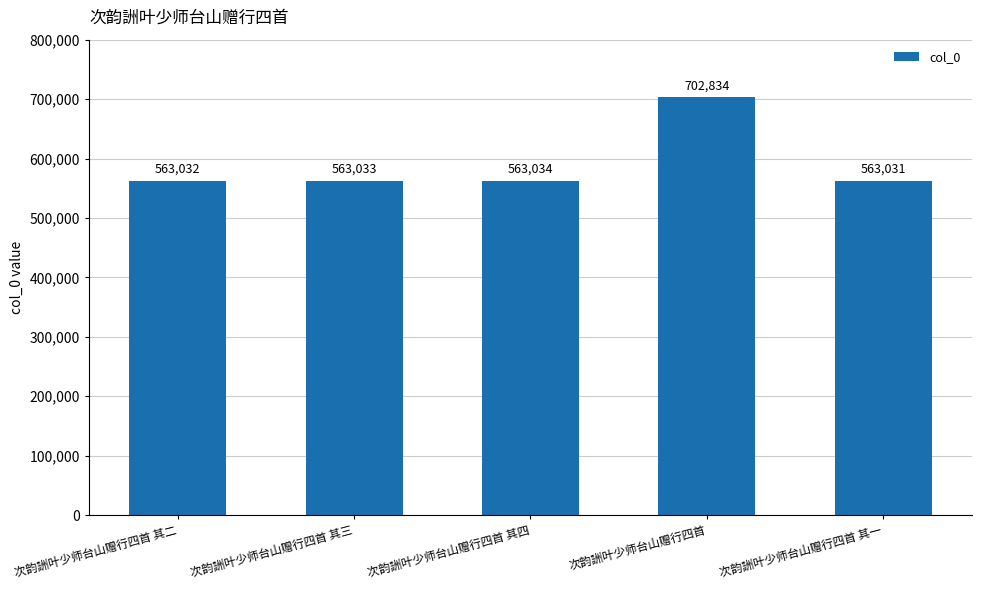

How many values are below 563033?

2